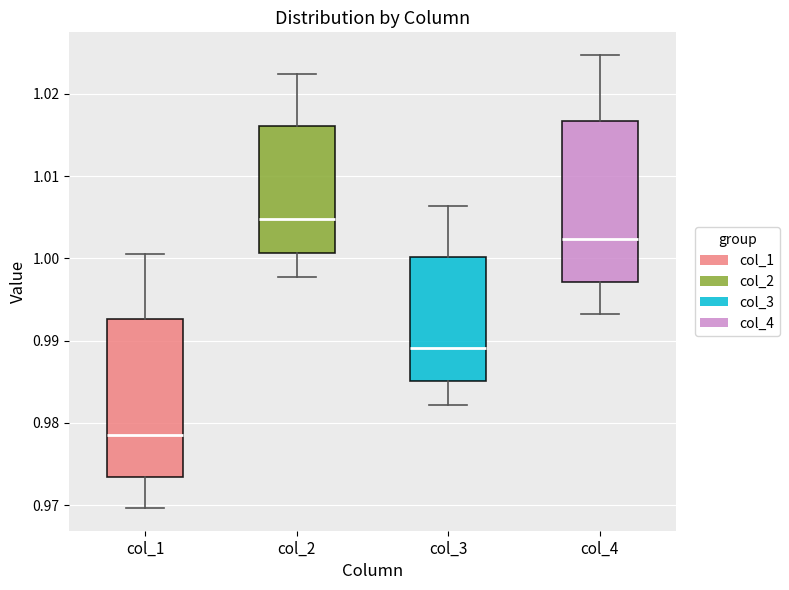

Where does the upper whisker of the box for col_4 end on the y-axis? The values are not printed on the chart, so give them approximately, as read against the axis.

1.025